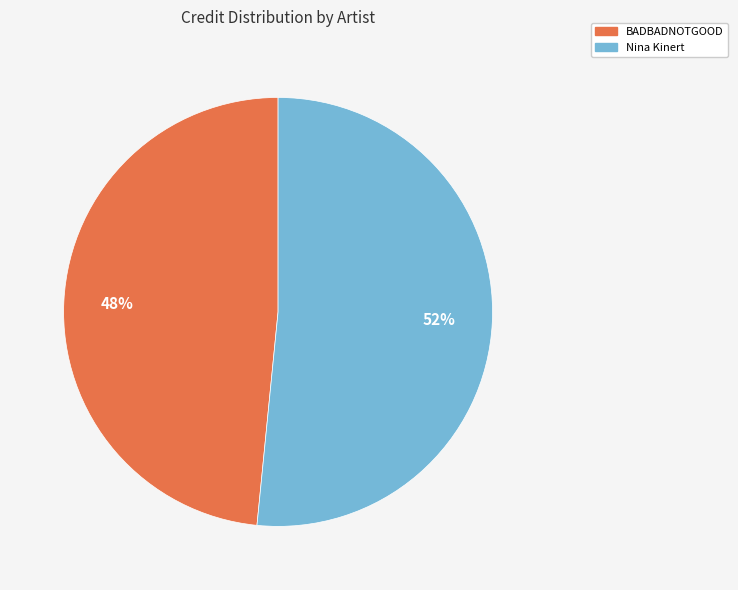

To the nearest percent, what is the average slice percentage?

50%